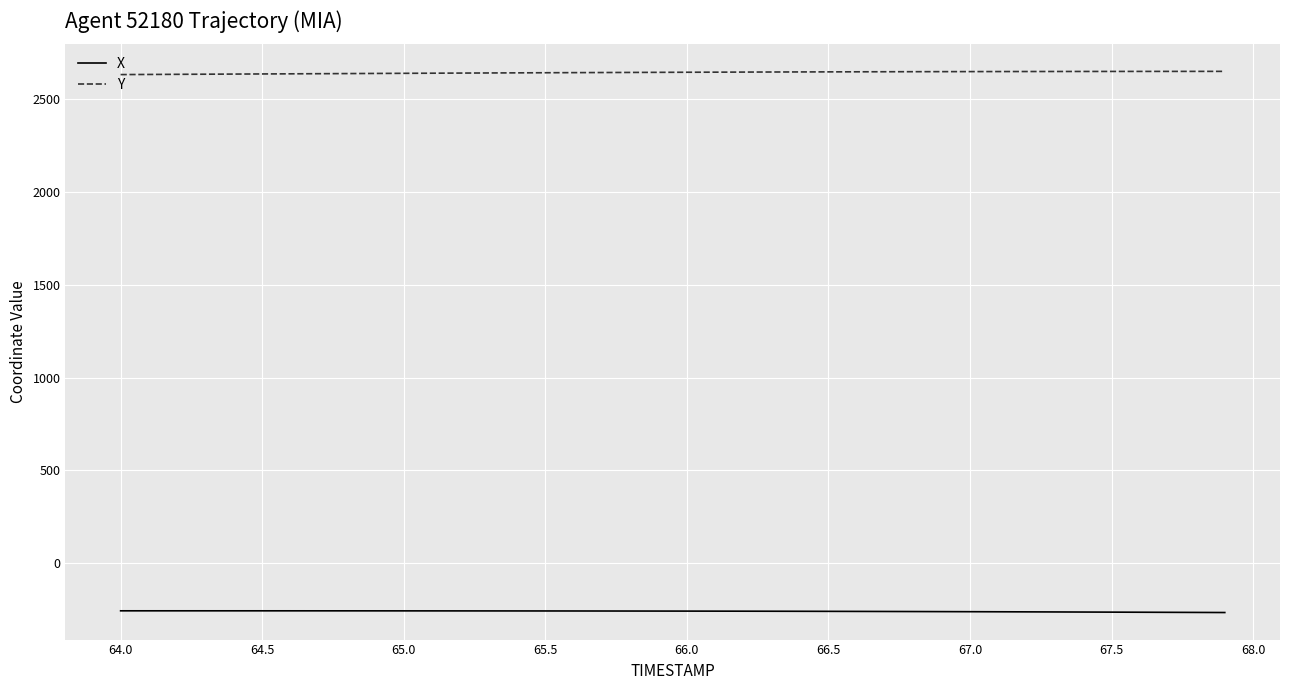

True or false: X and Y cross at least once.

False